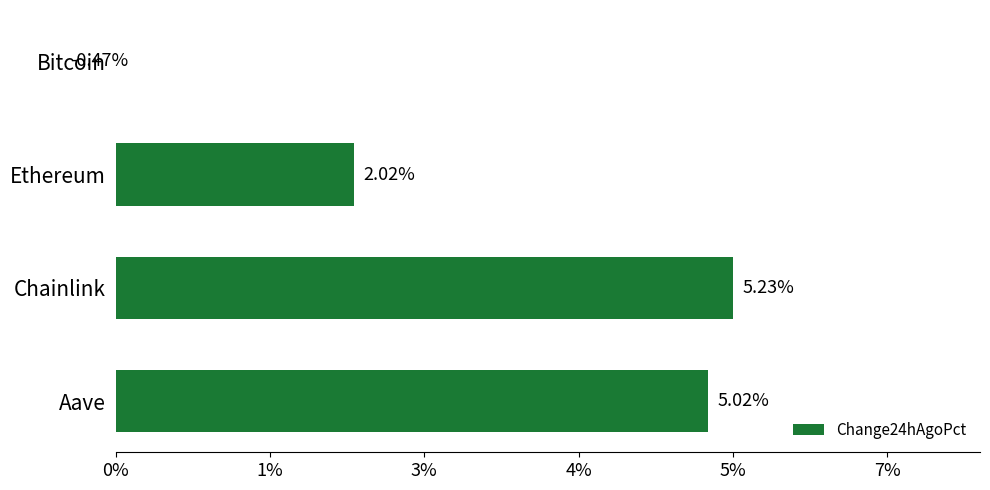

True or false: the data shows 0.1 at Aave.

False